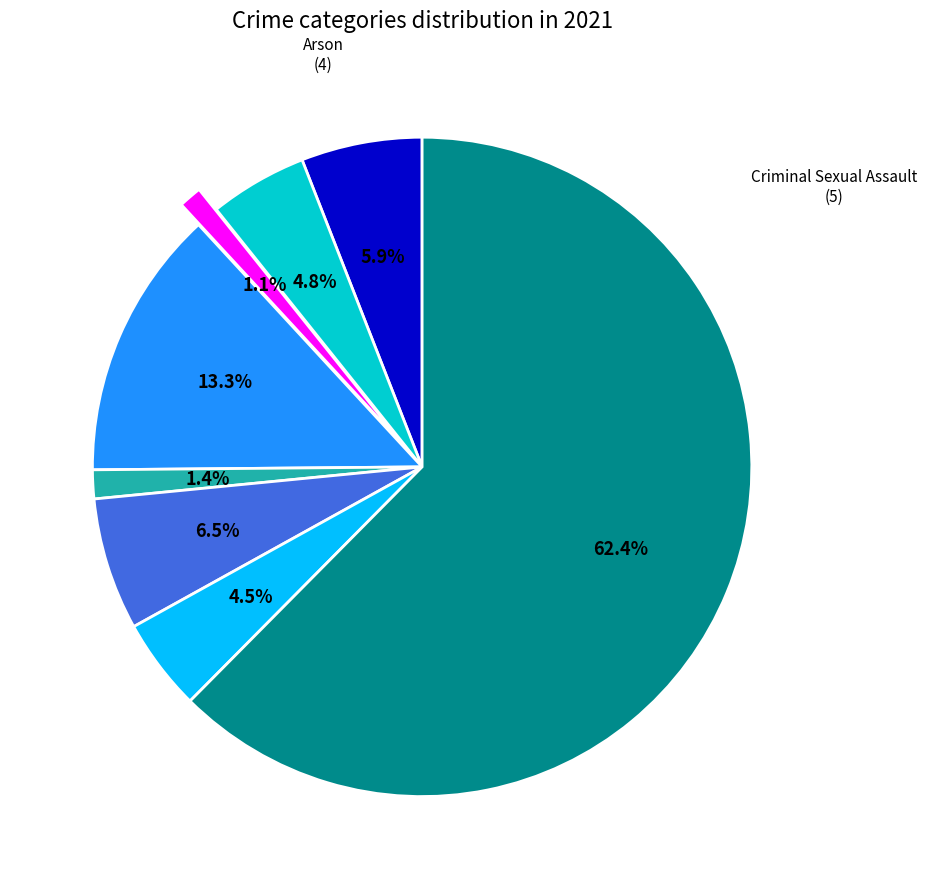

Is there a majority slice in this chart?

Yes